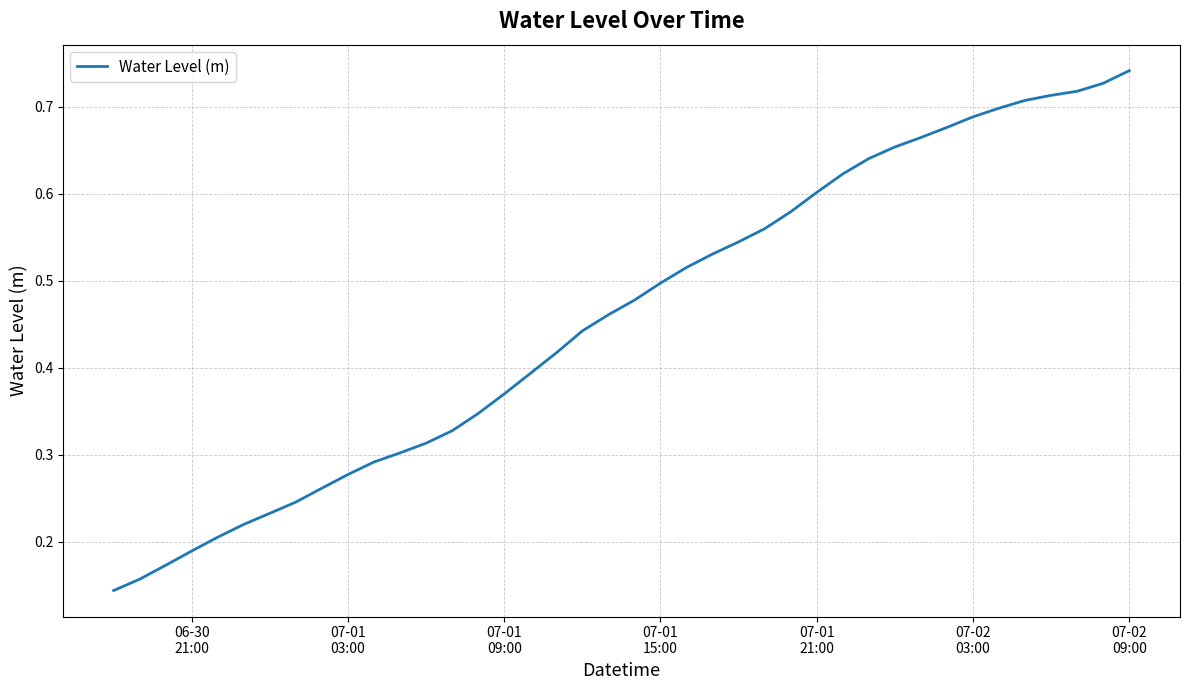

What is the value of the 13th point from the left?

0.3